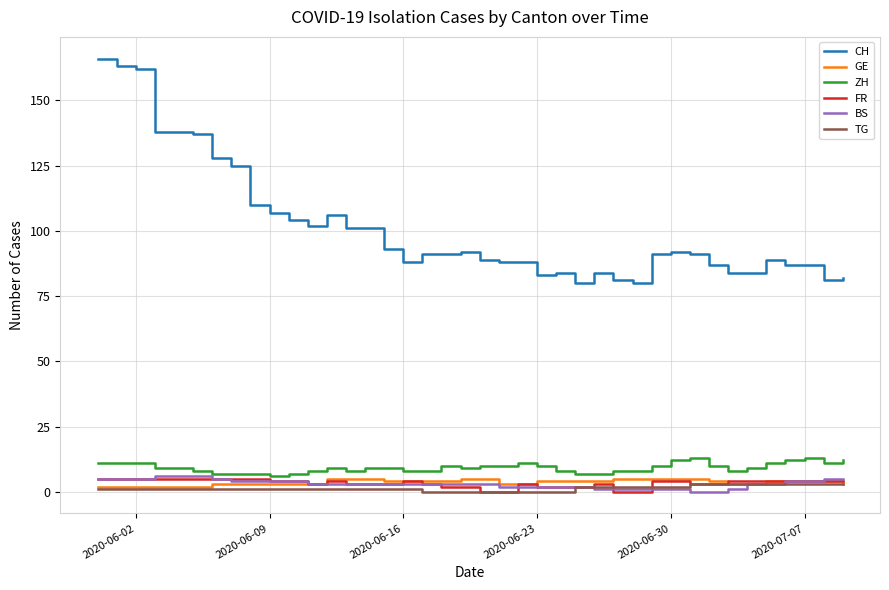

True or false: CH and GE intersect in this chart.

False